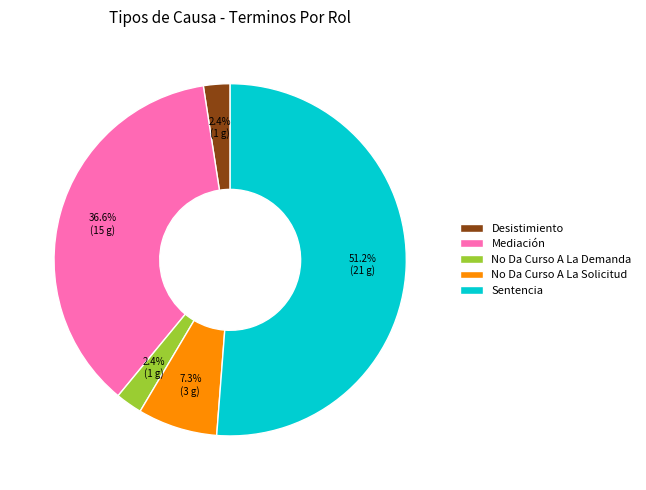

Which slice represents more than half of the pie?

Sentencia